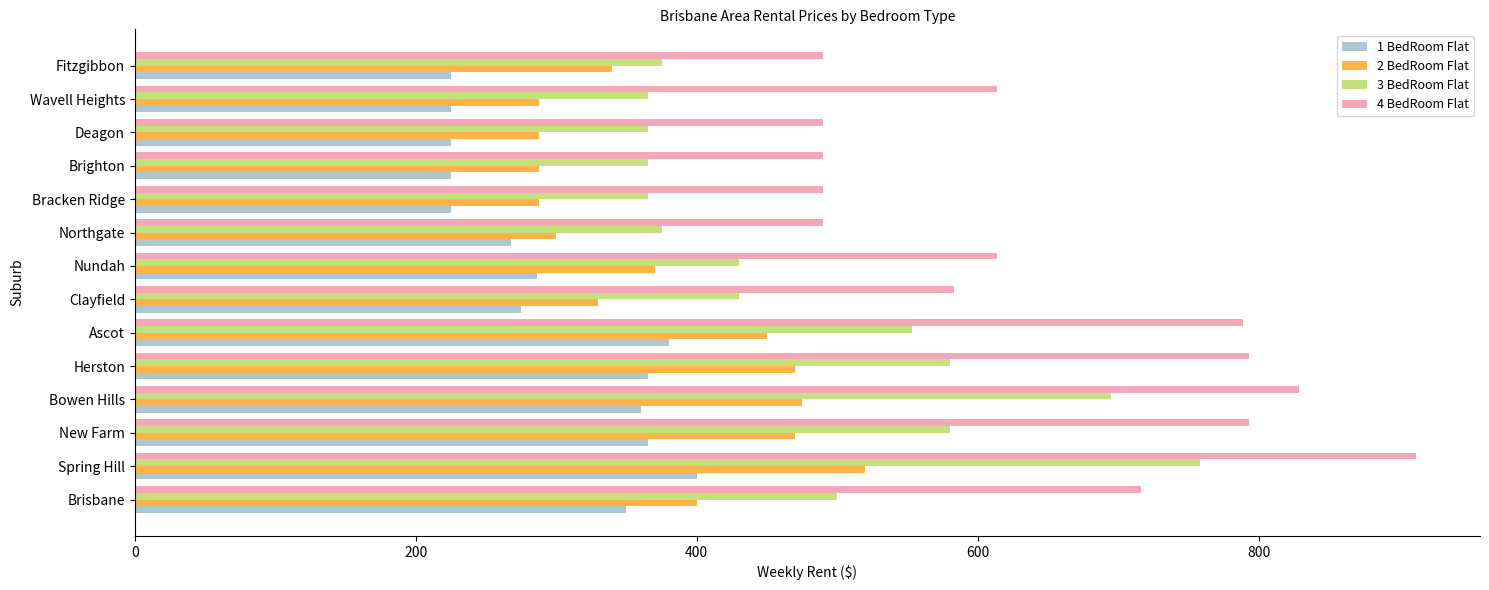

Which series has the largest range (max minus min)?

4 BedRoom Flat